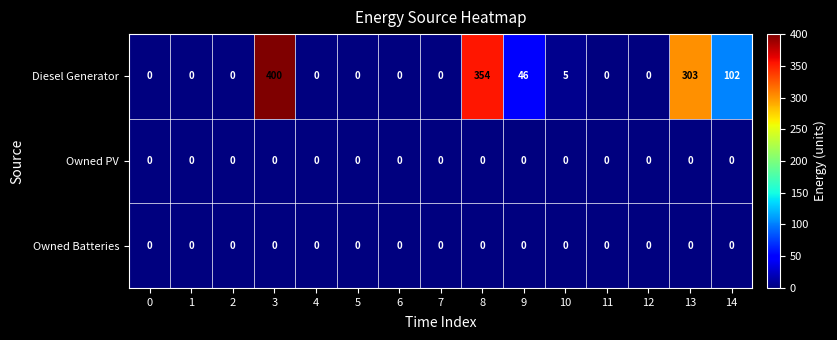

Between 10 and 12, which series saw the biggest shift?

Diesel Generator